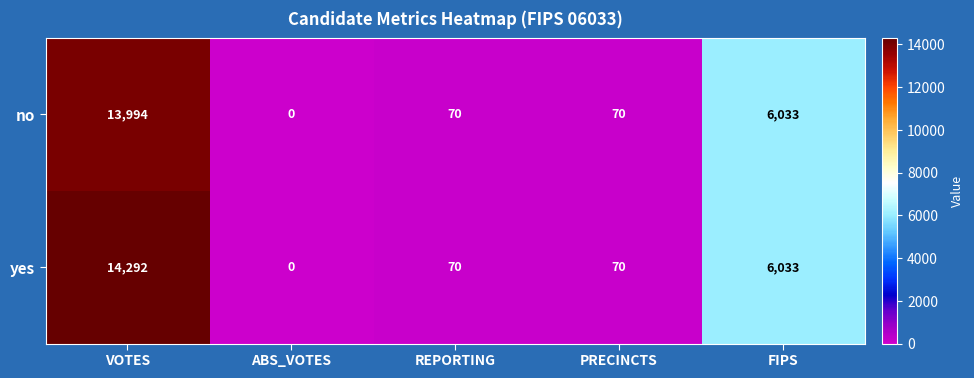

How many data points does each series have?

5